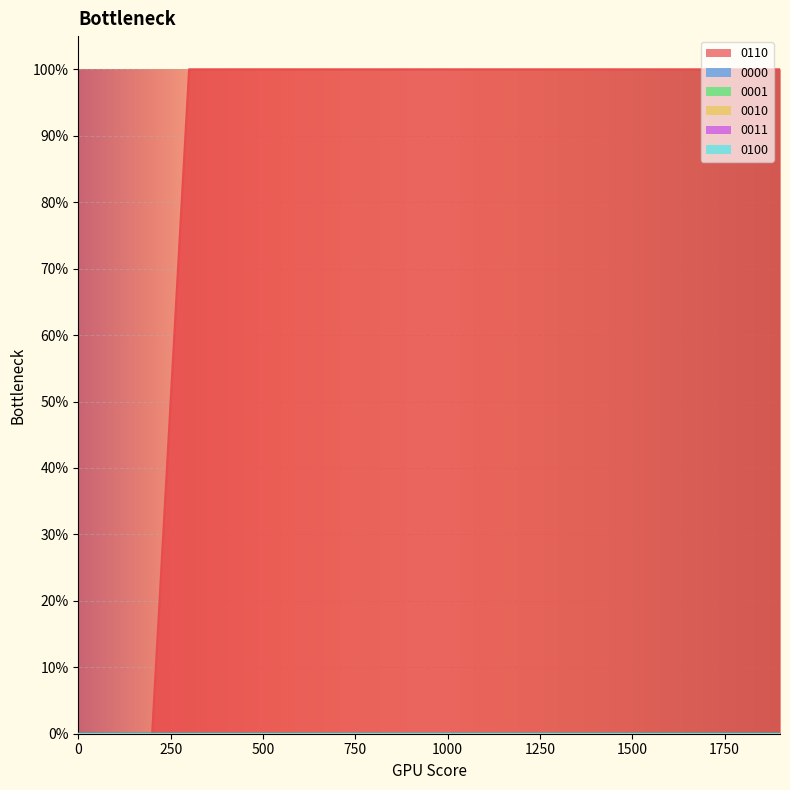

Rank the categories by 0100 value from lowest to highest.

0, 100, 200, 300, 400, 500, 600, 700, 800, 900, 1000, 1100, 1200, 1300, 1400, 1500, 1600, 1700, 1800, 1900